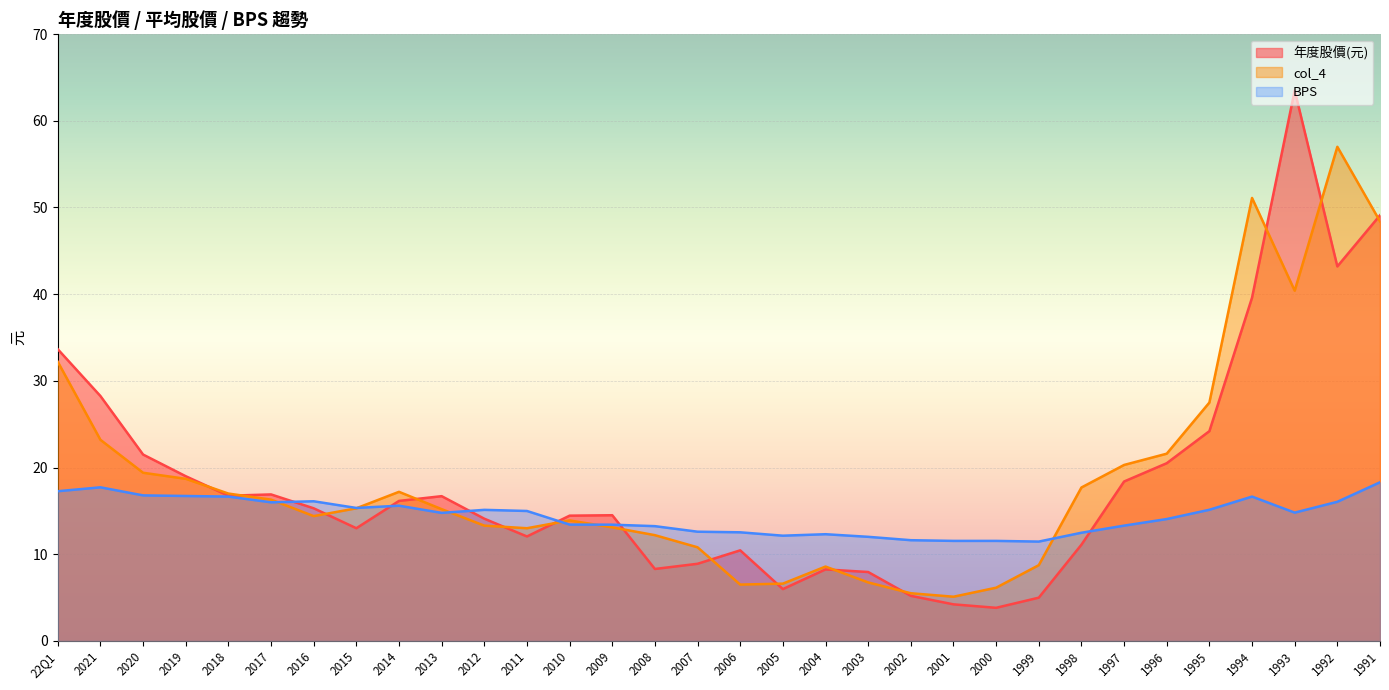

Where is BPS nearest to the value 14?

1996